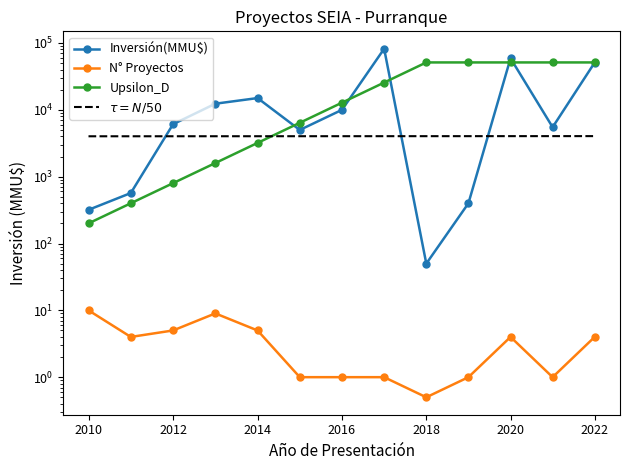

What is the value of the N° Proyectos point at the 11th from the left?

4.0